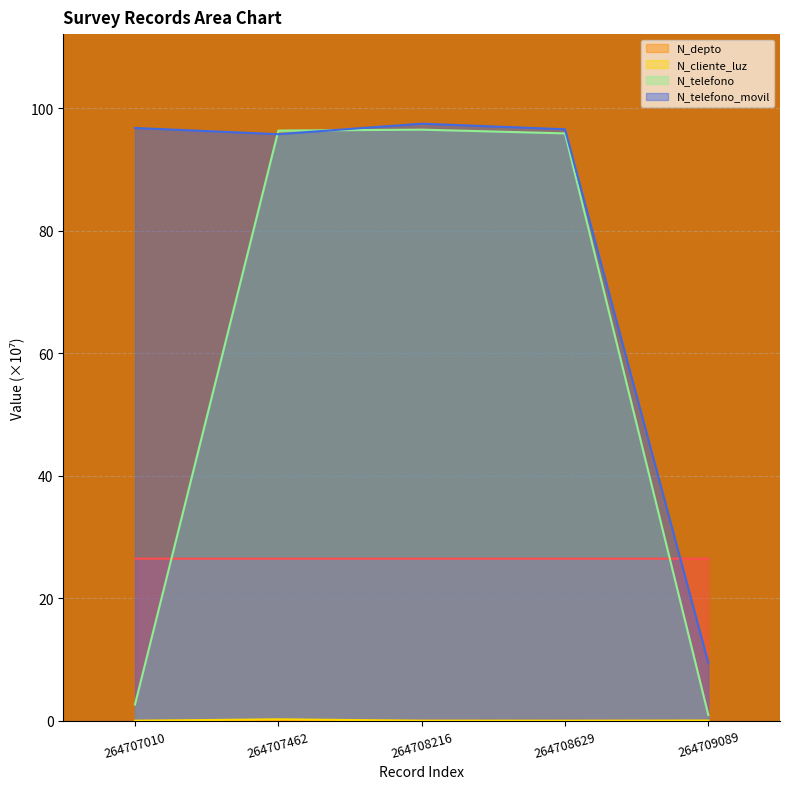

Is the value of N_telefono at 264709089 greater than the value of N_telefono_movil at 264708629?

No